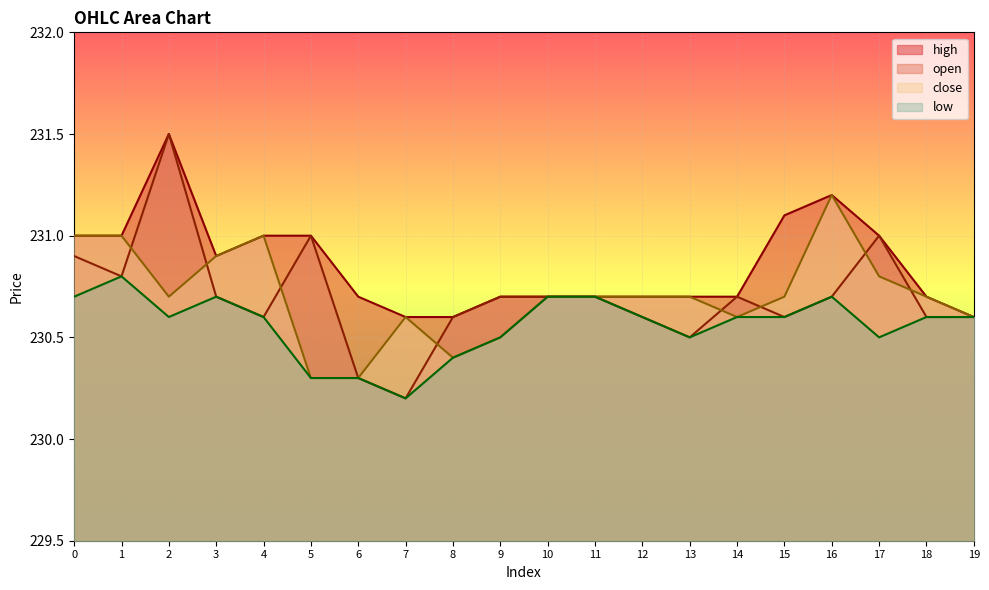

What value does the low series have at 8?

230.4